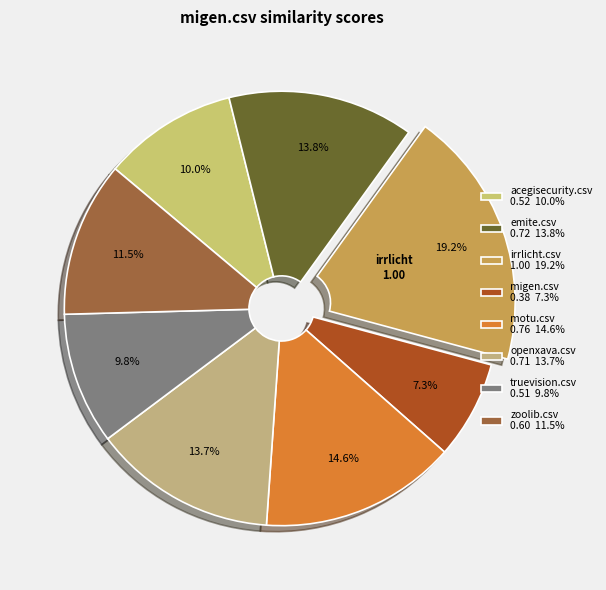

What is the largest slice in the pie chart?

irrlicht.csv